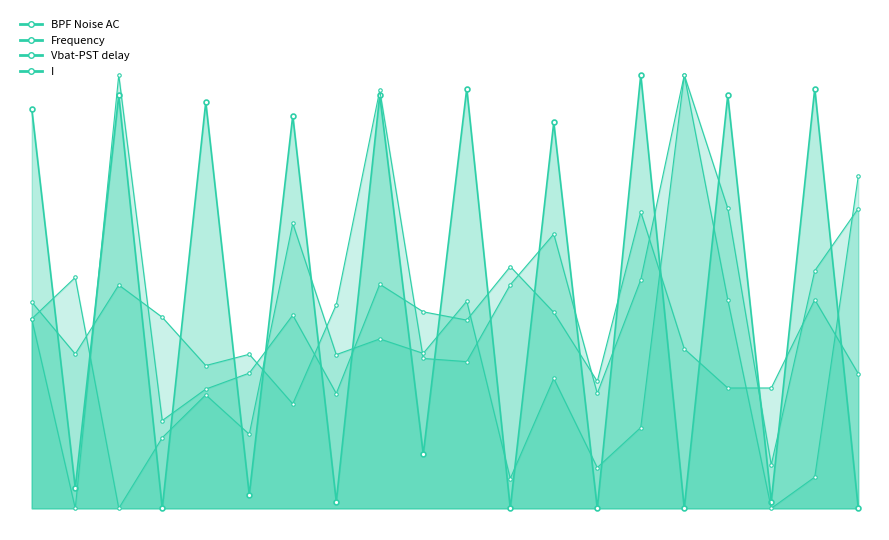

True or false: I and Frequency intersect in this chart.

True